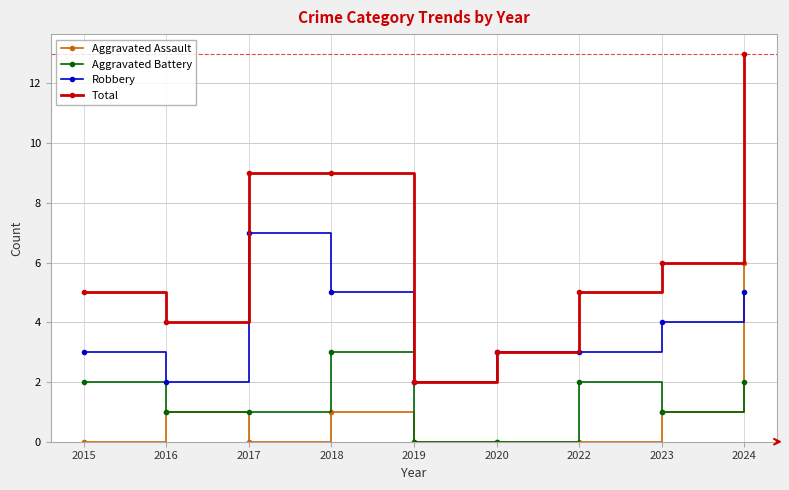

Rank the series at 2018 from lowest to highest value.

Aggravated Assault, Aggravated Battery, Robbery, Total